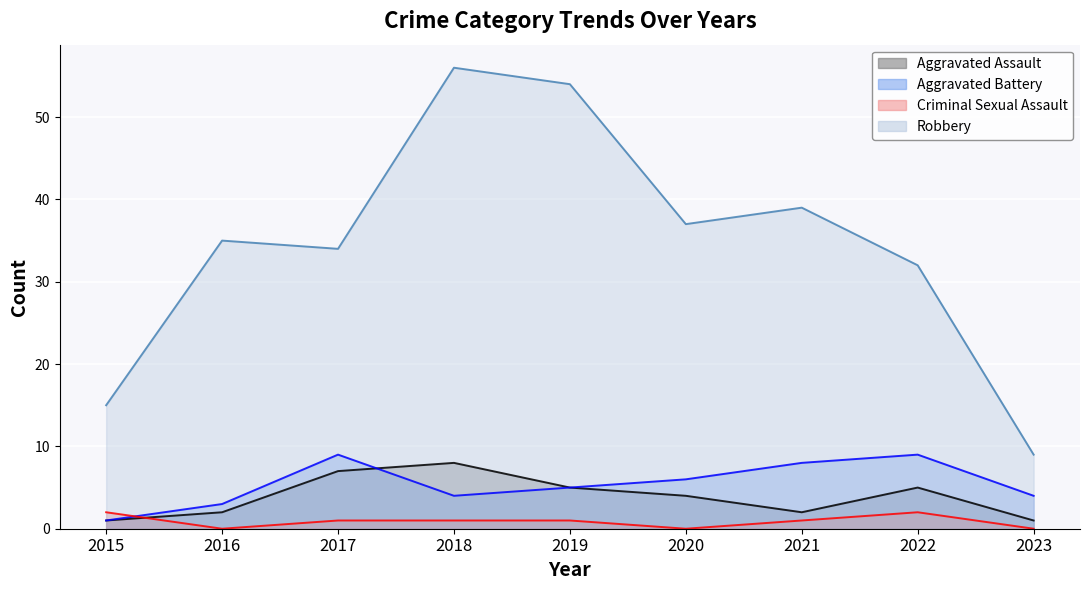

What is the difference between the maximum and minimum values in the Criminal Sexual Assault series?

2